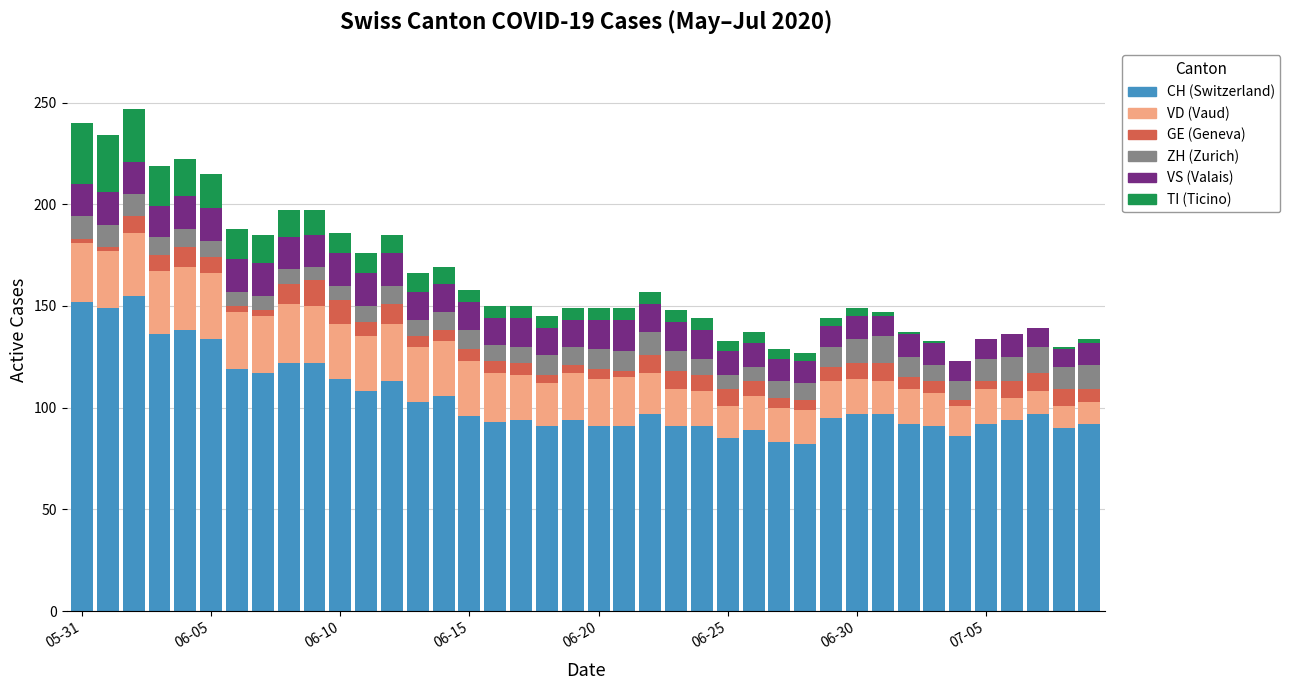

Is it true that VS equals 11 at 39?

True